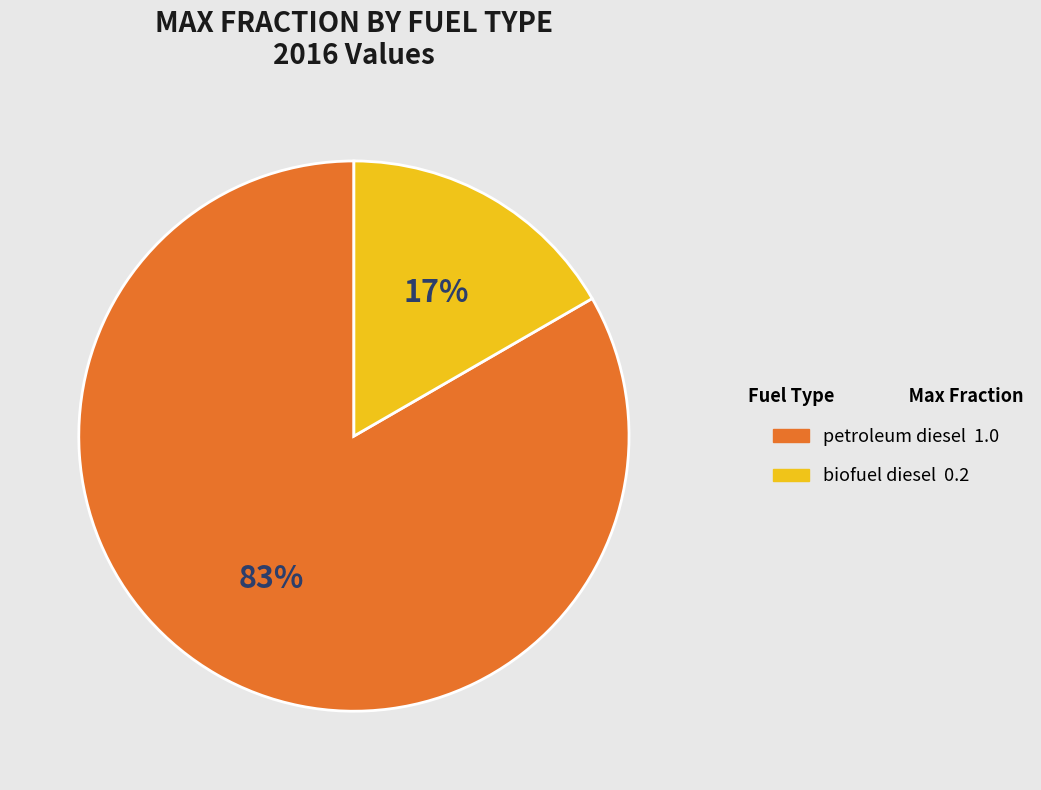

To the nearest percent, what portion does petroleum diesel represent?

83%